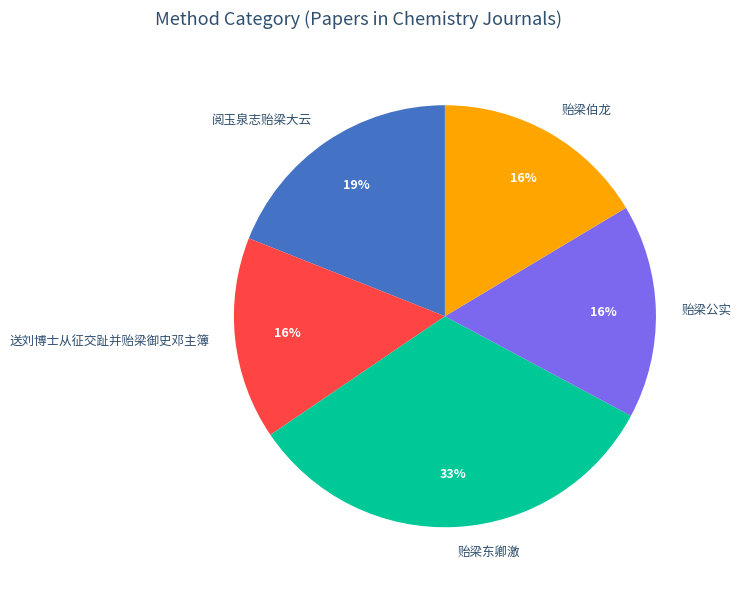

To the nearest percent, what percentage of the pie is 阅玉泉志贻梁大云?

19%